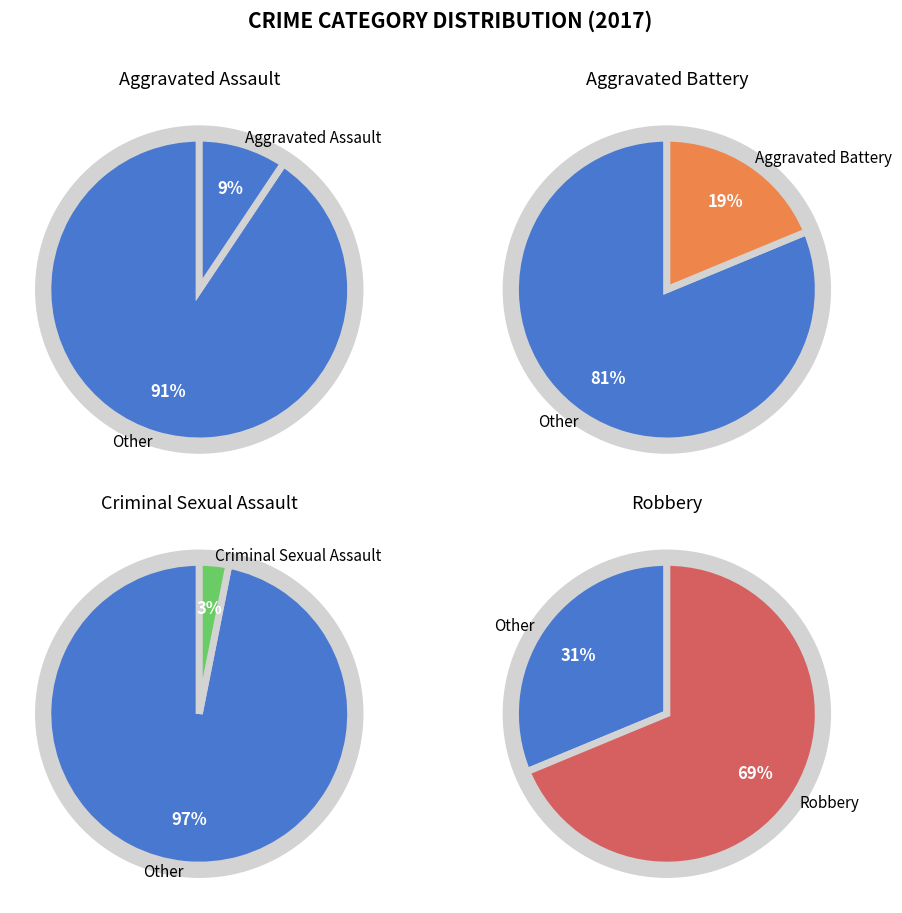

What percentage do Criminal Sexual Assault and Aggravated Battery together represent?

21.9%